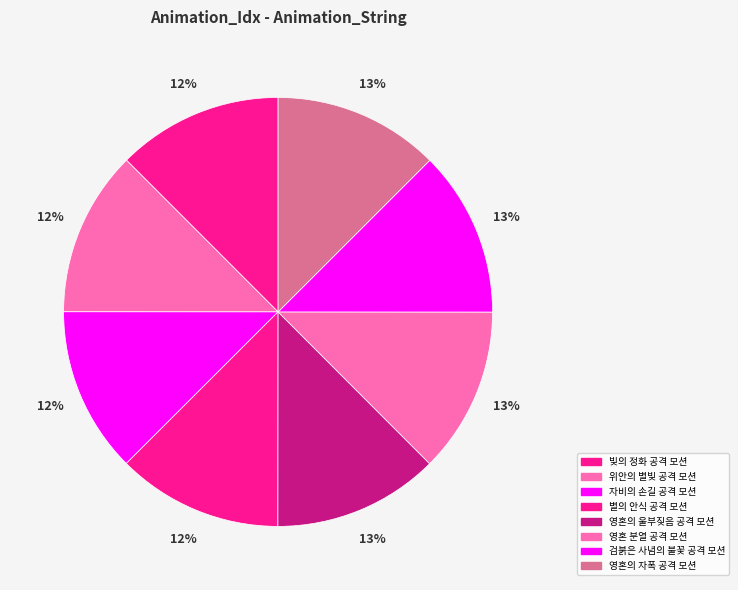

How many segments does this pie chart have?

8